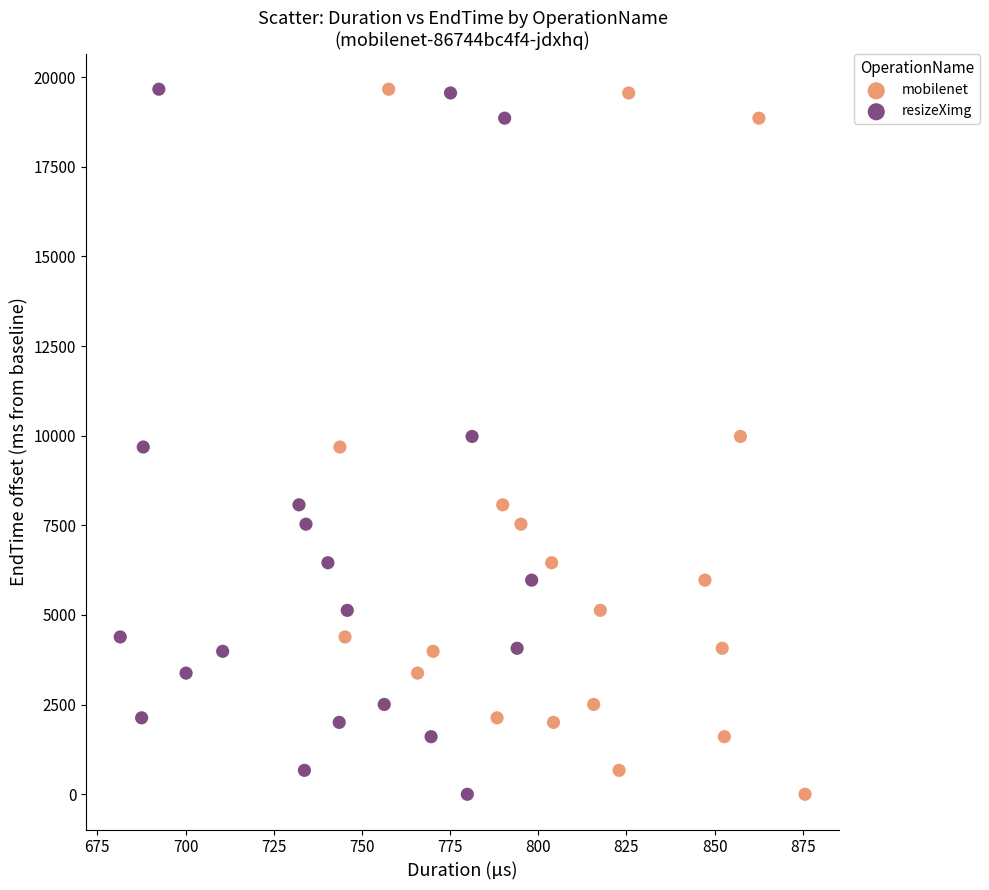

Which series has the largest Y range (max minus min)?

resizeXimg